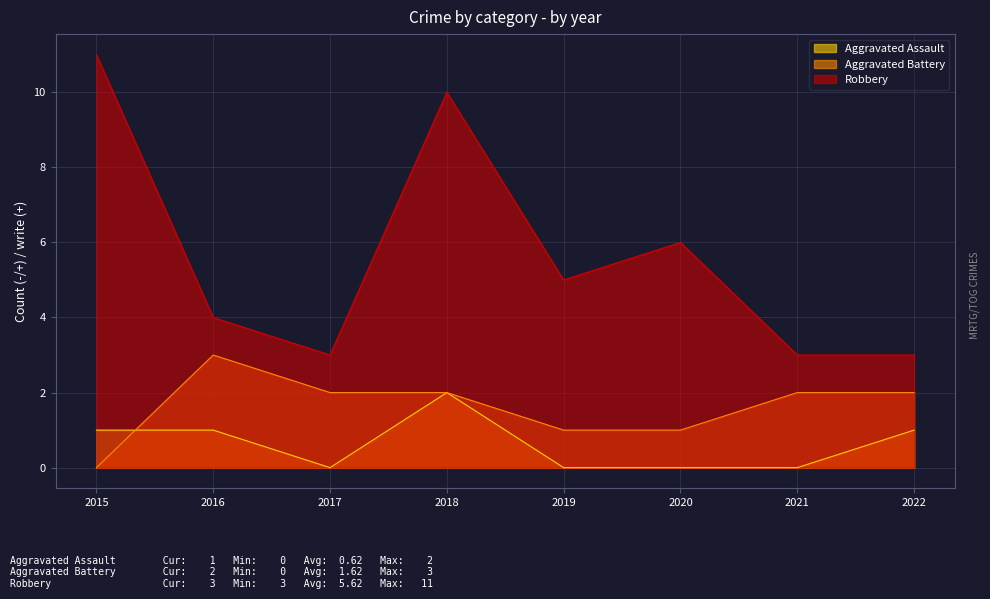

What is the spread (max minus min) of values at 2020?

6